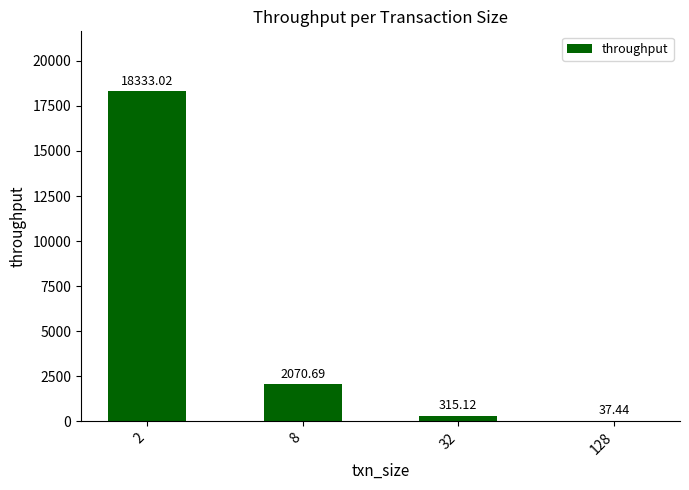

The value at 8 is 2070.7. True or false?

True